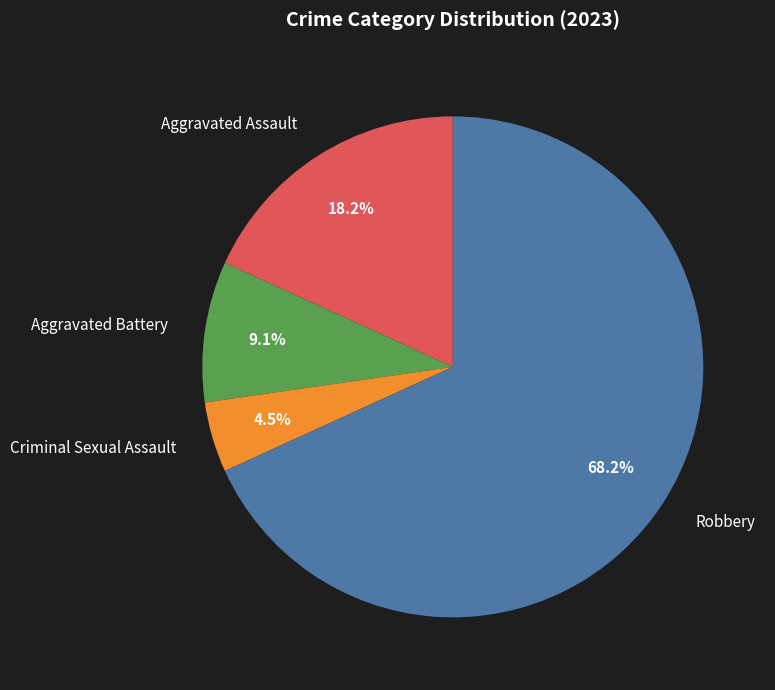

What percentage is NOT represented by Aggravated Assault?

81.8%